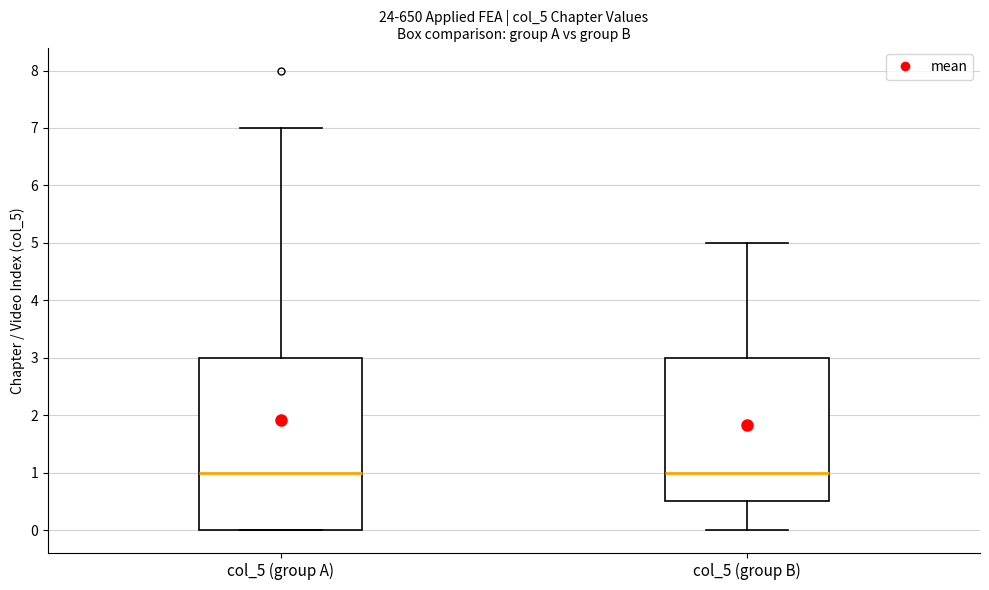

Comparing the boxes themselves (not the whiskers), which one is the tallest?

col_5 (group A)